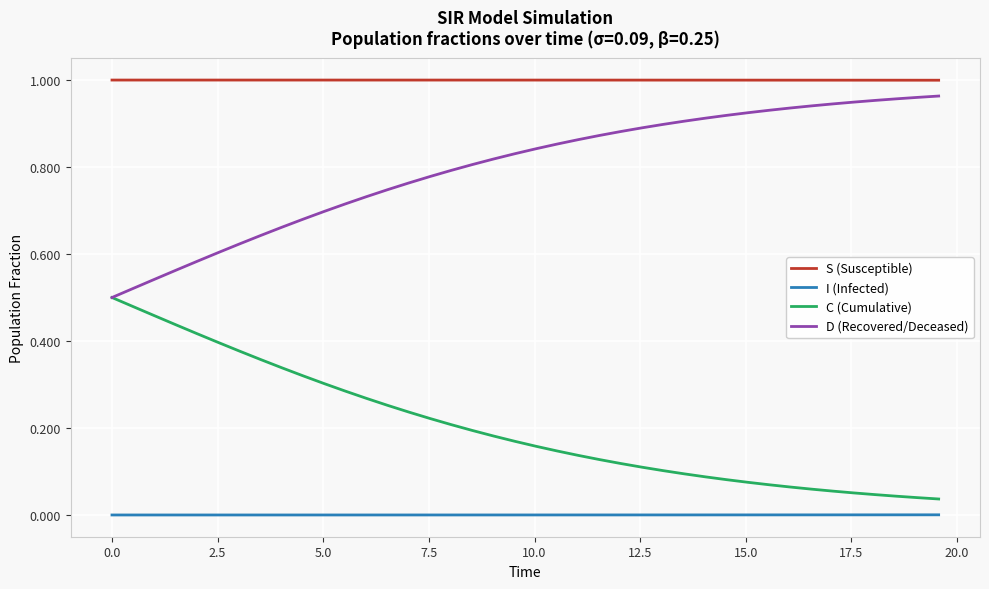

True or false: I (Infected) and S (Susceptible) cross at least once.

False